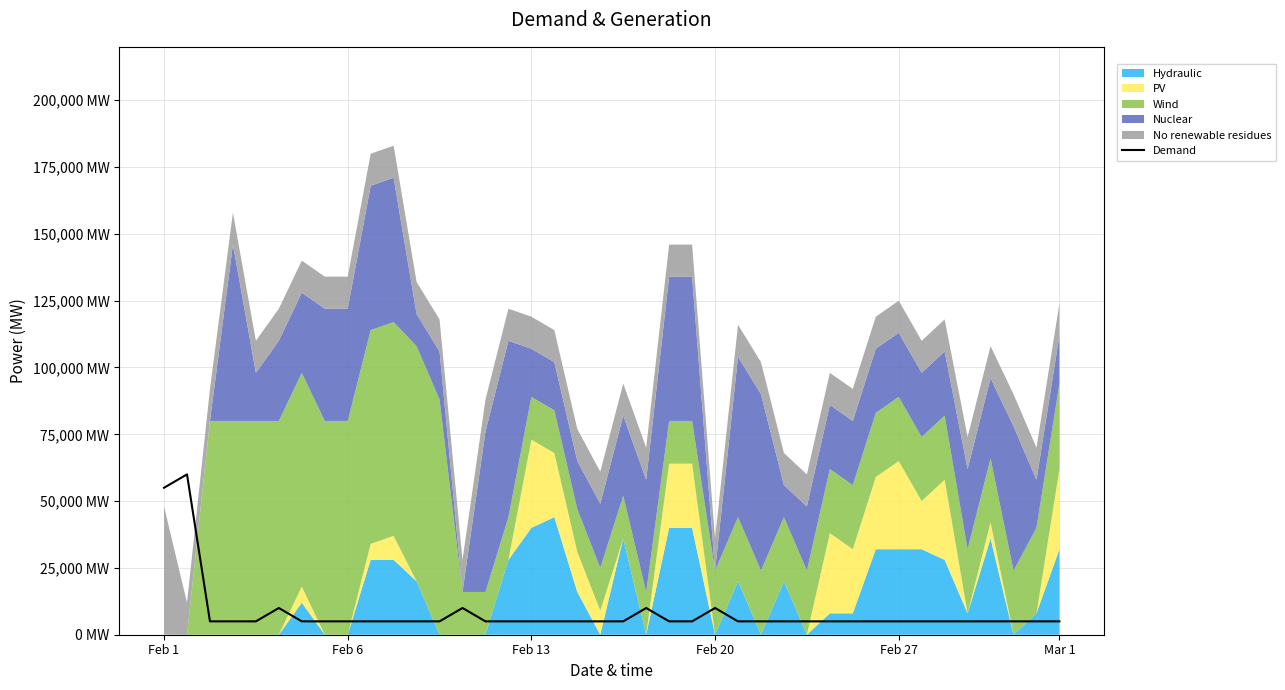

What is the difference between the second highest and minimum values?

50000